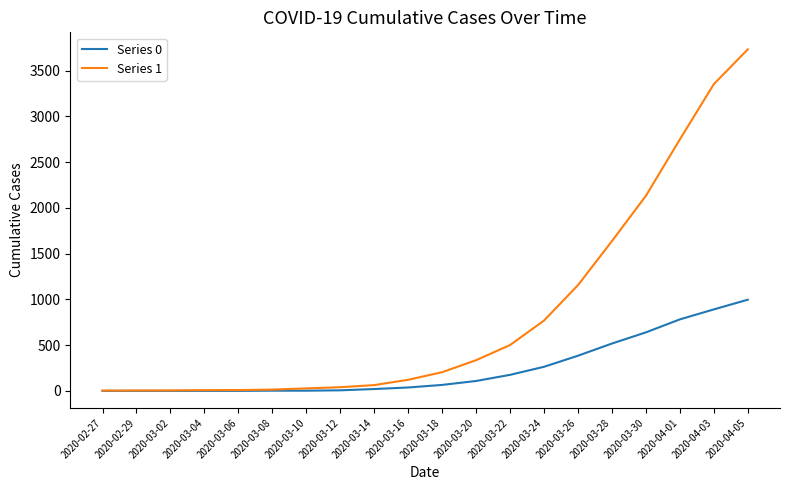

What are all the series names shown in the legend?

Series 0, Series 1